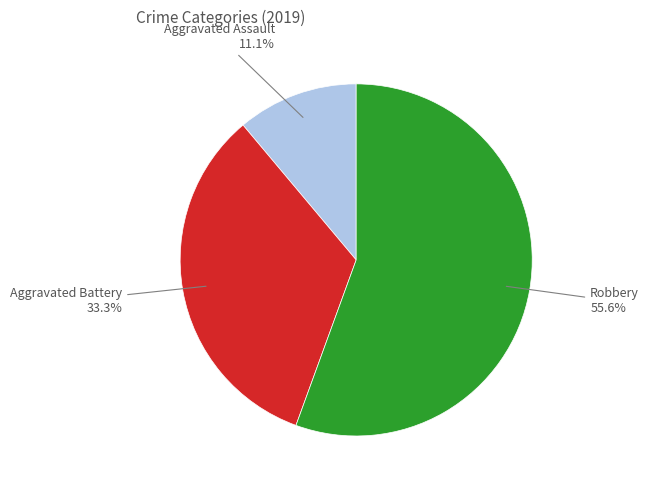

To the nearest percent, what is the average slice percentage?

33%